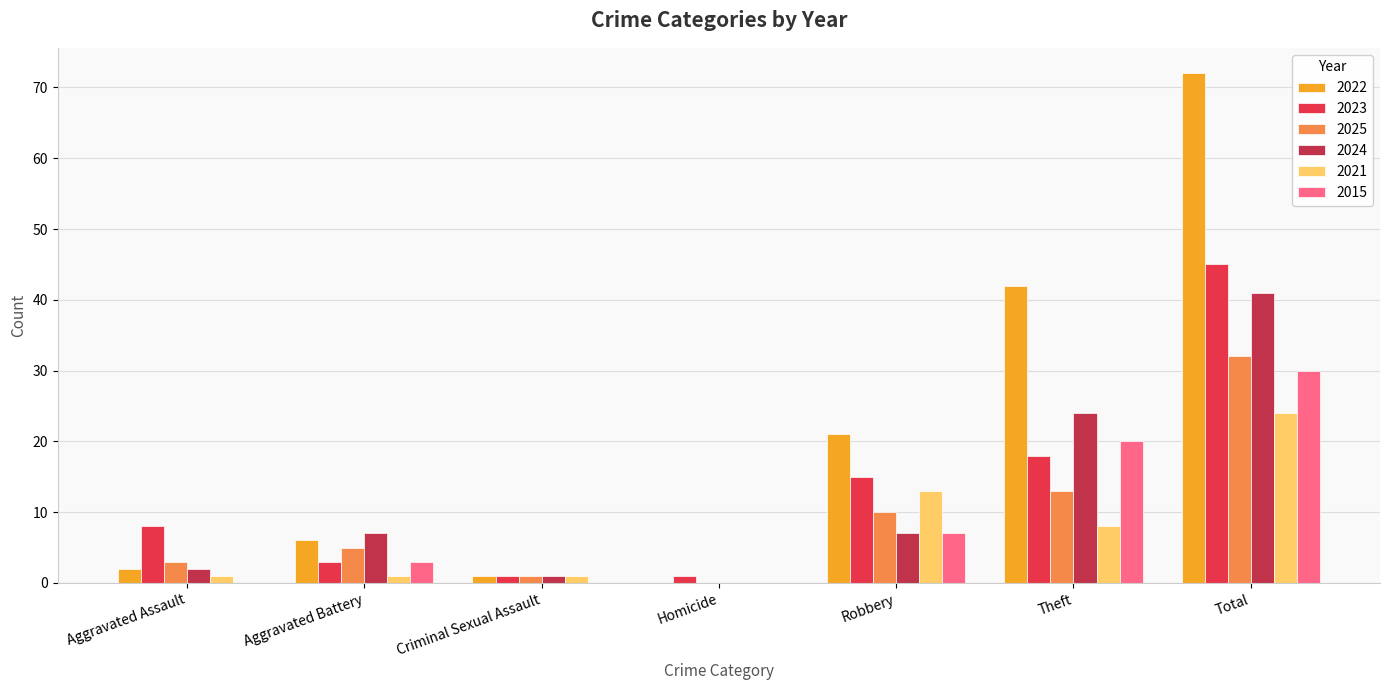

True or false: 2024 has a value of 7 at Robbery.

True